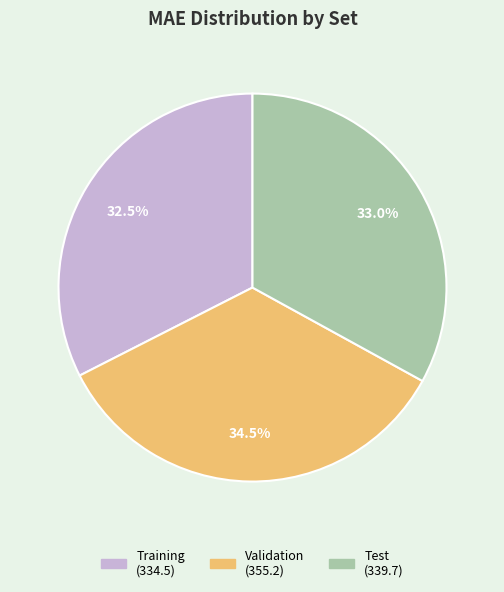

Is there a majority slice in this chart?

No